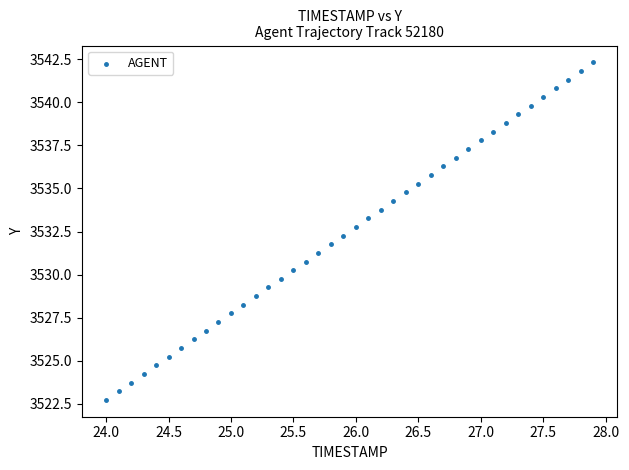

What is the range of Y values (max minus min)?

19.6